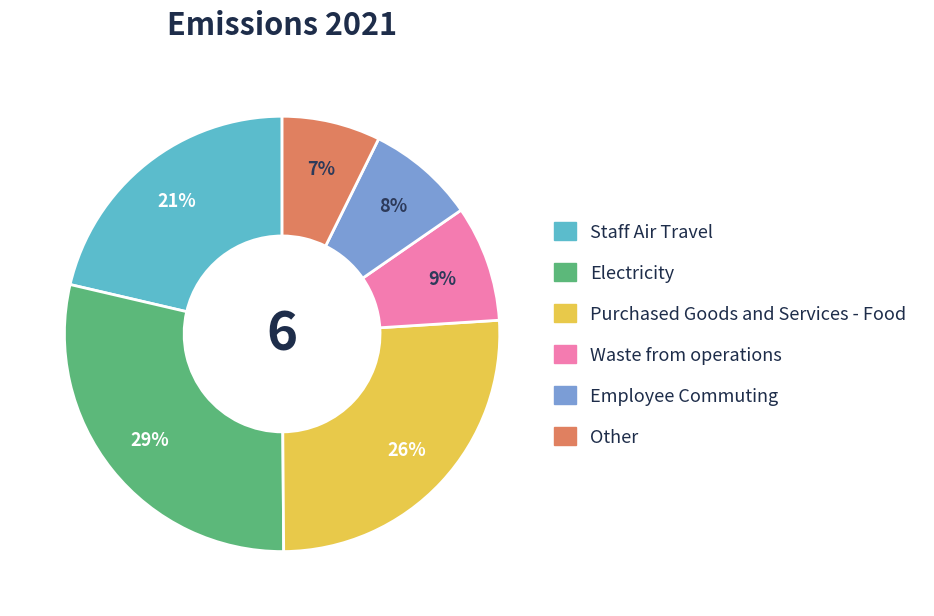

Is there any slice that represents more than half of the pie?

No